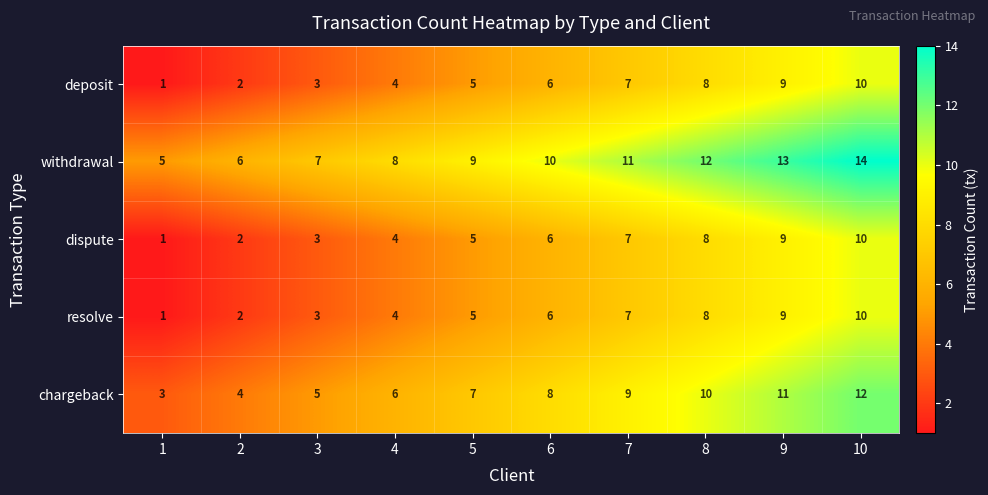

How many data points in withdrawal are less than 10?

5